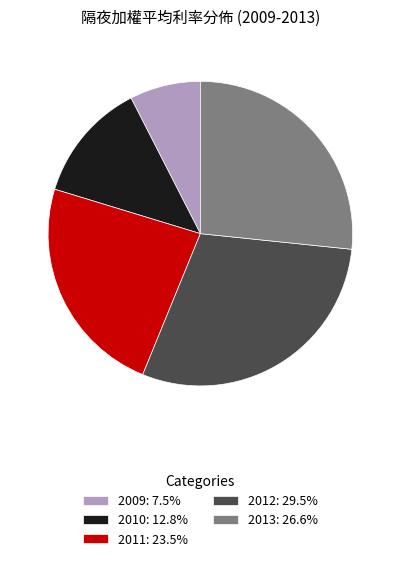

Which slice is the largest?

2012